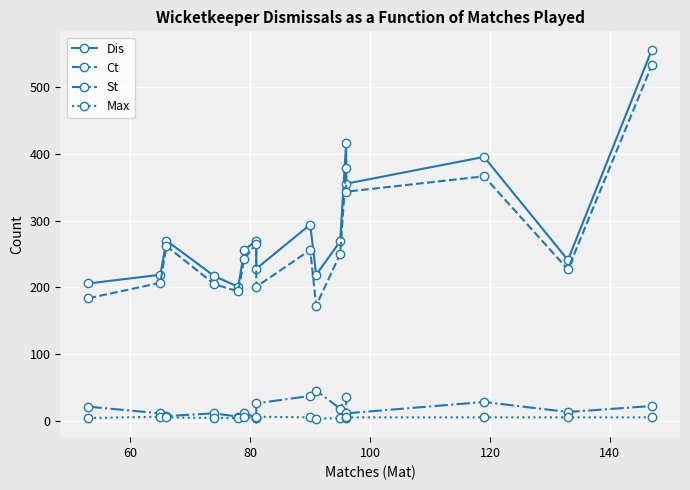

Is the value of Ct at 80 greater than the value of St at 8?

Yes